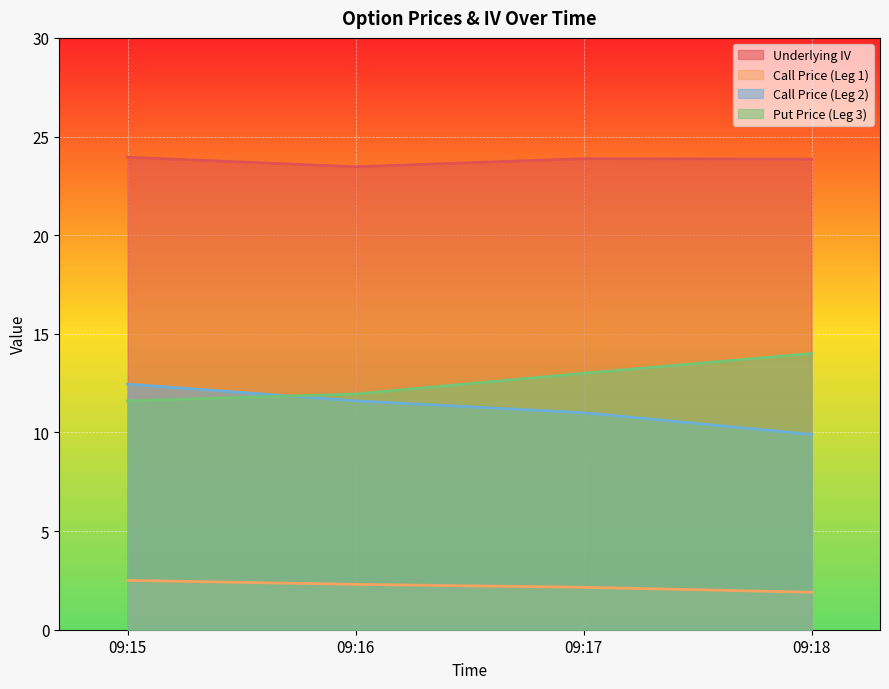

At which label does Underlying IV reach its peak?

09:15